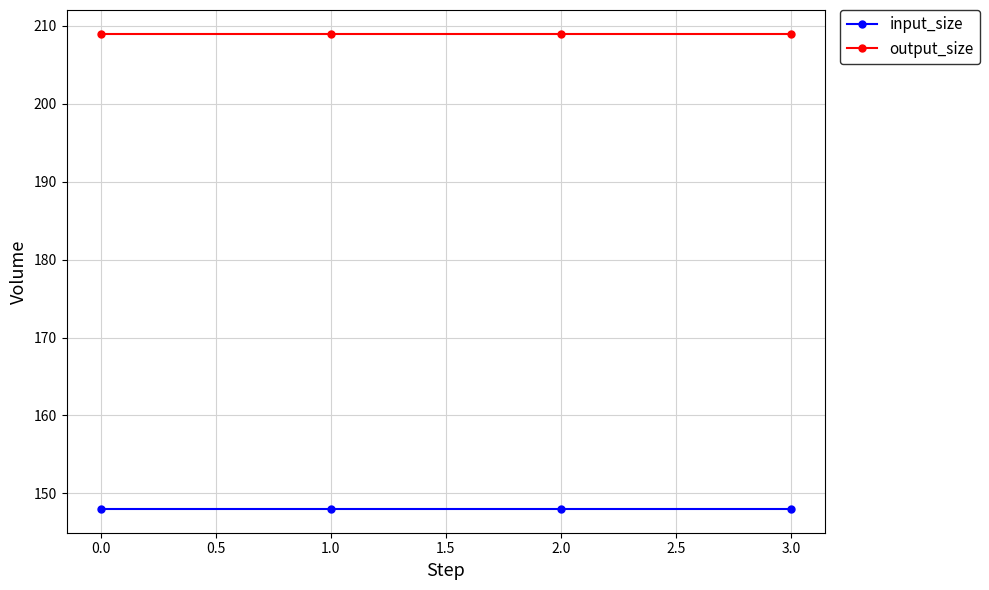

Is the value of input_size at 1.0 greater than the value of output_size at 2.0?

No